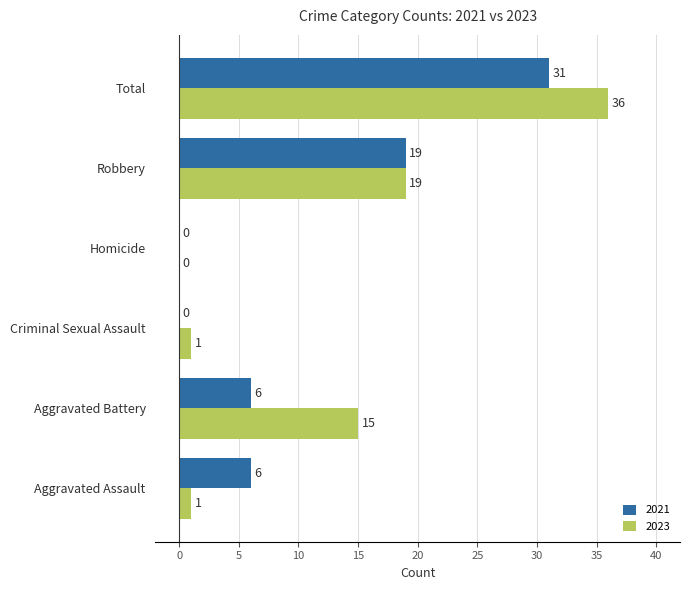

What is the highest value of the 2021 series?

31